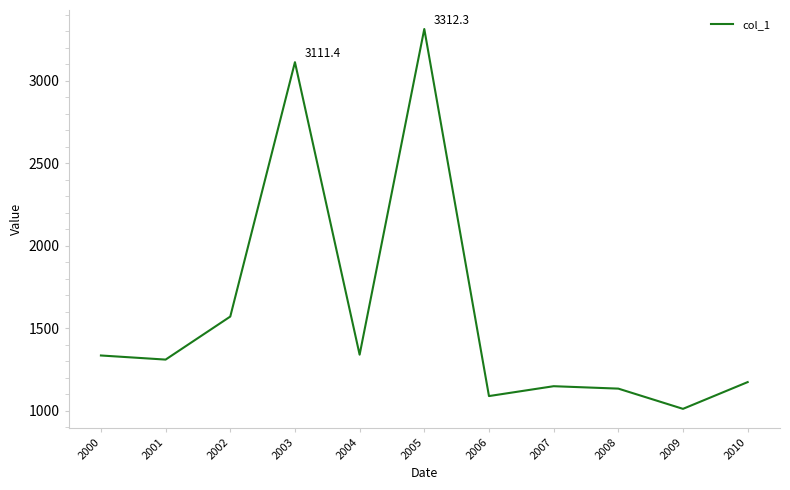

True or false: the data shows 1134.8 at 2008.

True